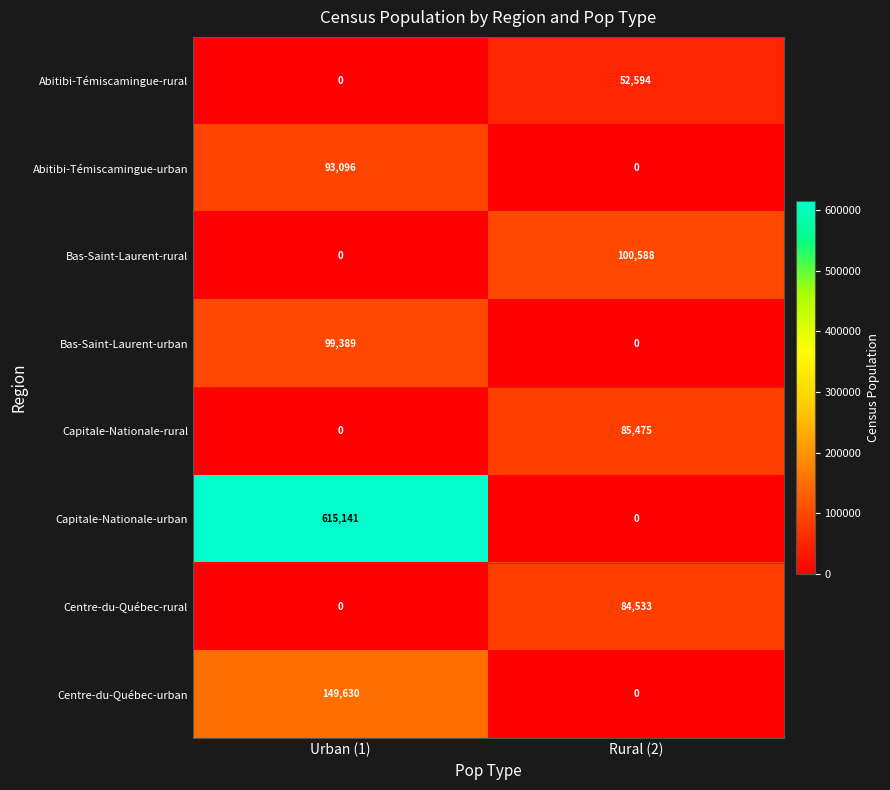

Which category has the highest value in the Abitibi-Témiscamingue-rural series?

Rural (2)